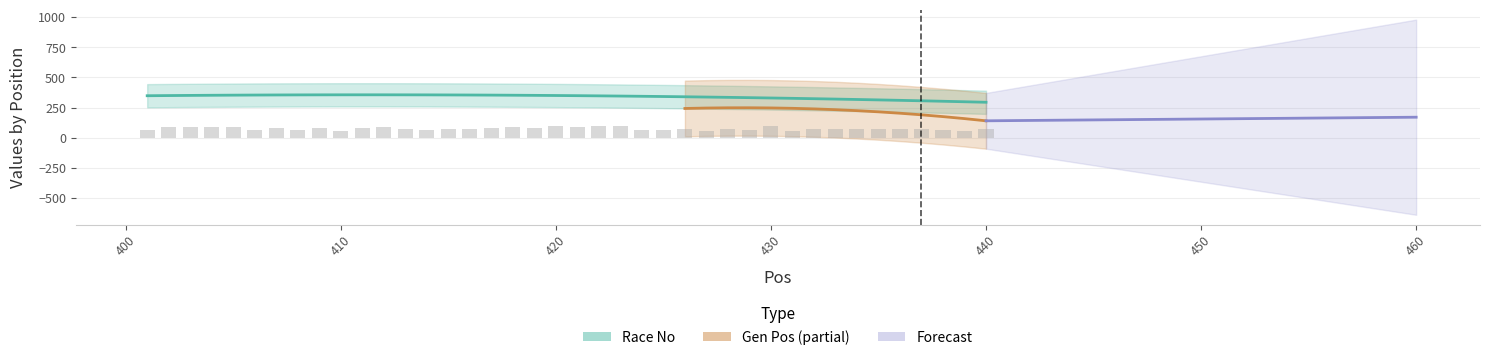

What is the difference between the second highest and second lowest values?

39.8